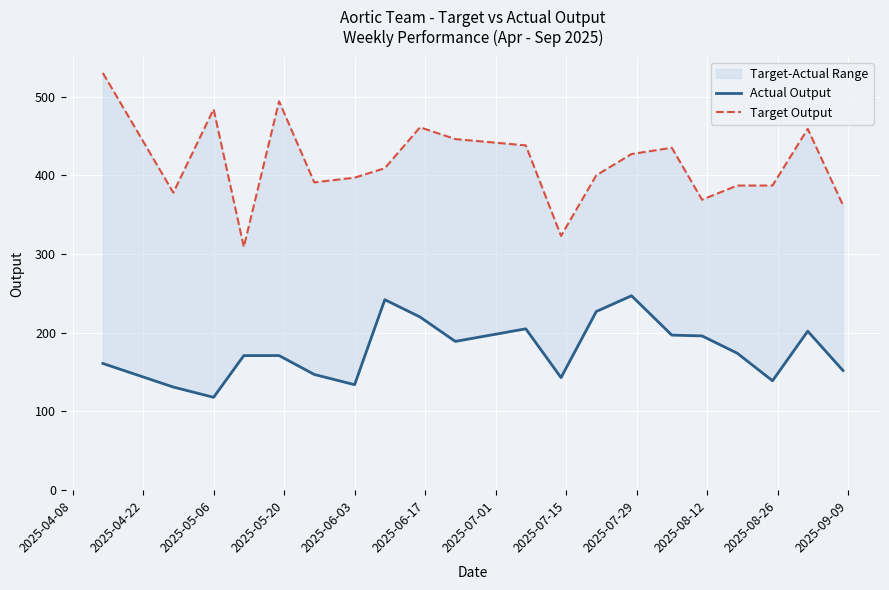

Is this an area chart (filled region under the line)?

No